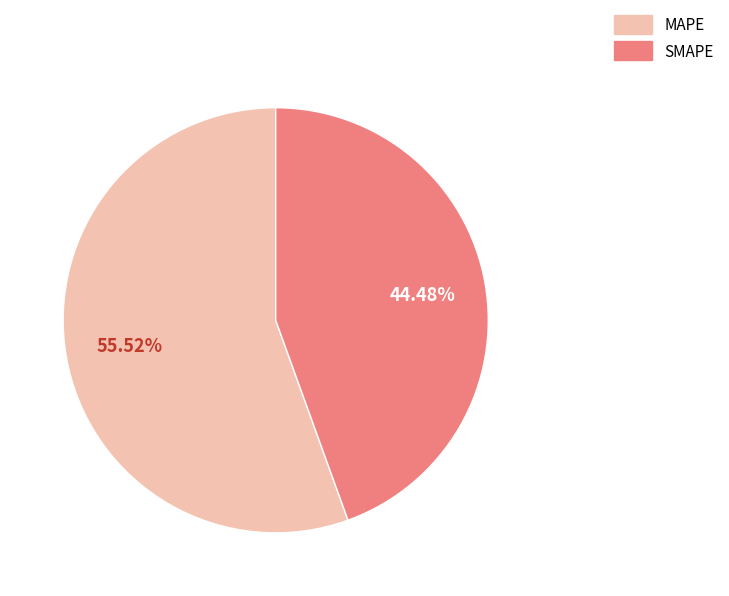

How many segments does this pie chart have?

2